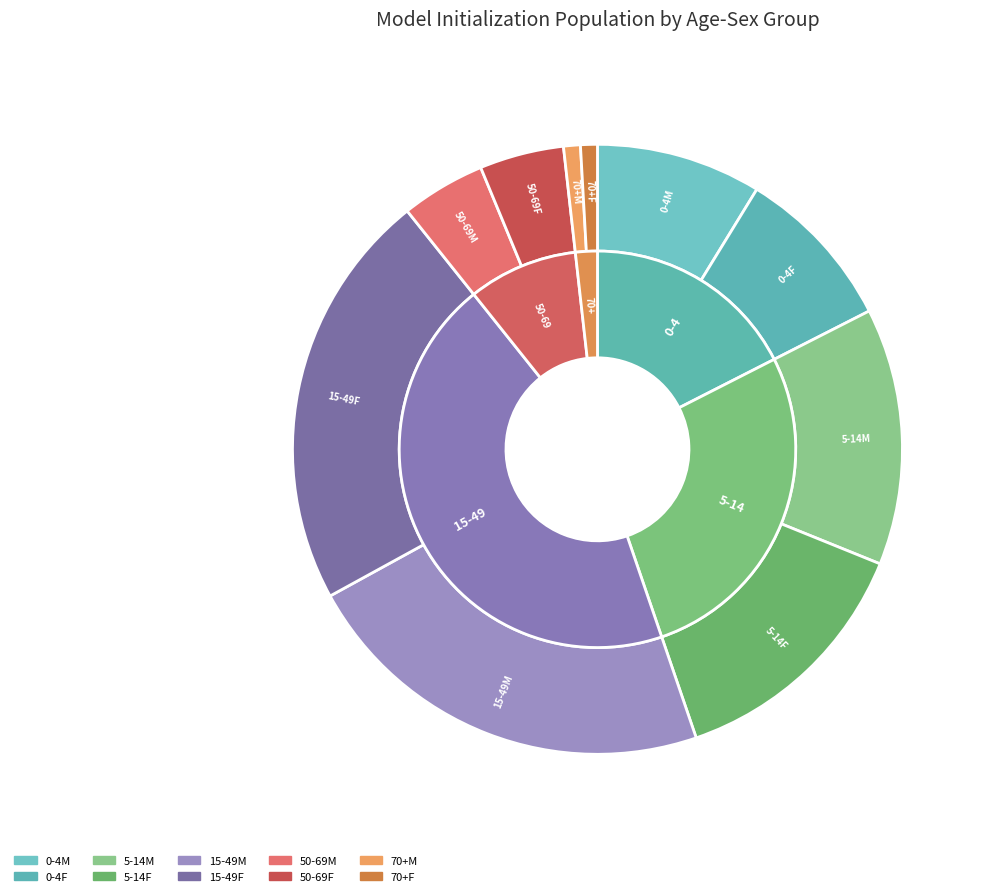

Is there a majority slice in this chart?

No